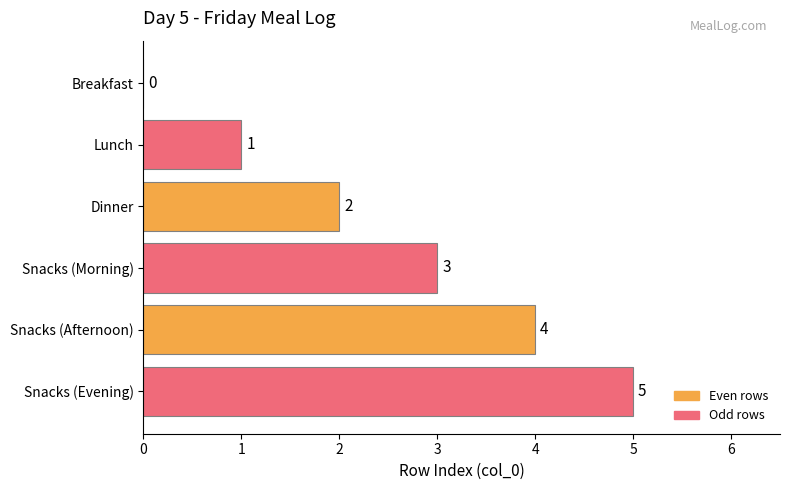

Is it true that the value at Breakfast is 0?

True